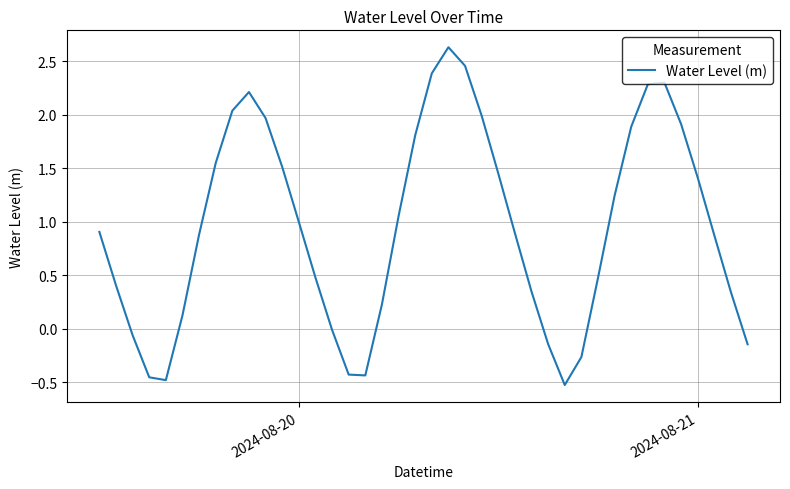

What is the average value?

1.0